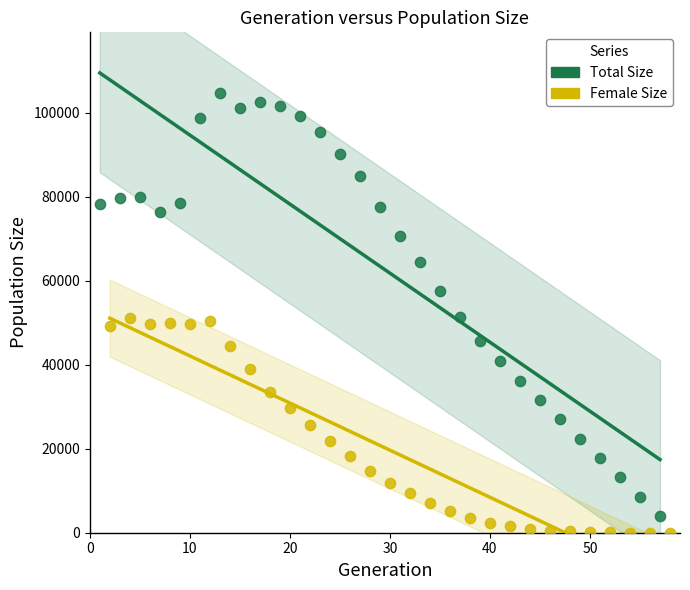

Which series has the widest spread of Y values?

Total Size